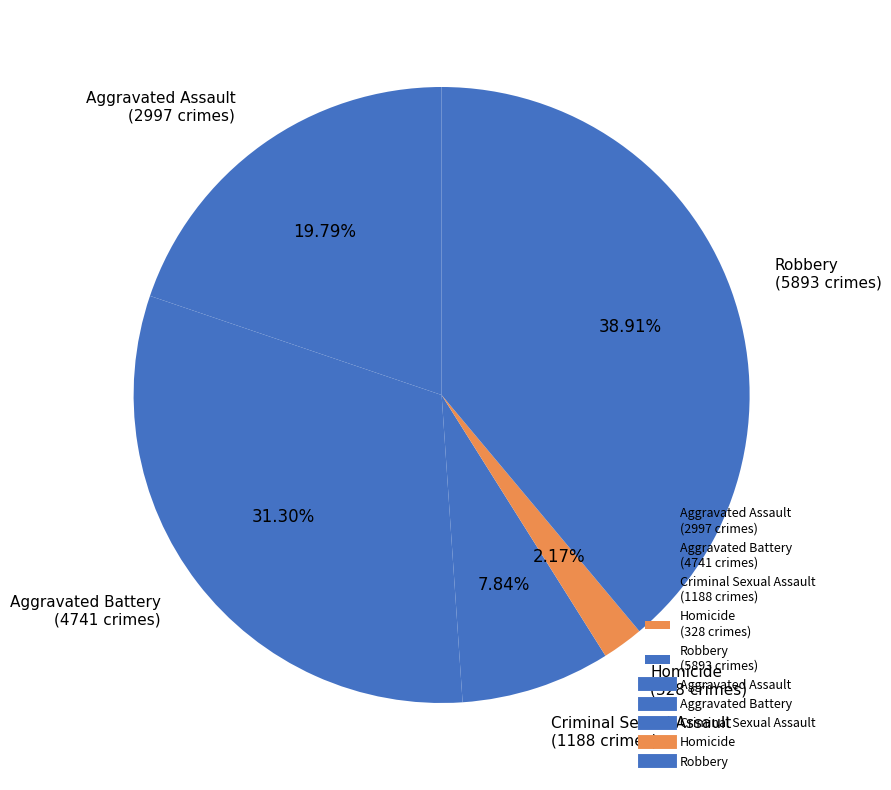

To the nearest percent, what is the average slice percentage?

20%